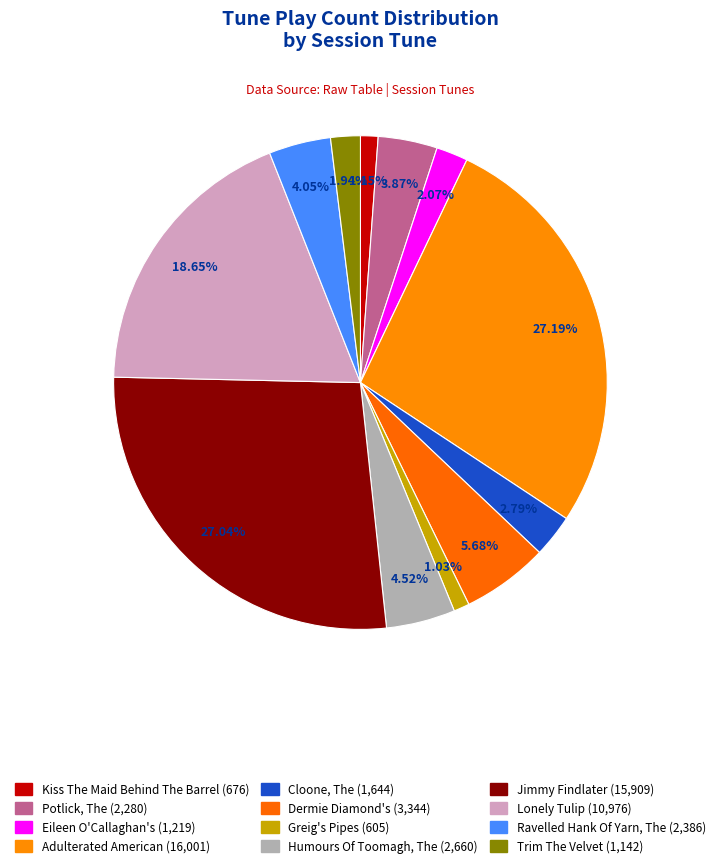

How many slices are in this pie chart?

12